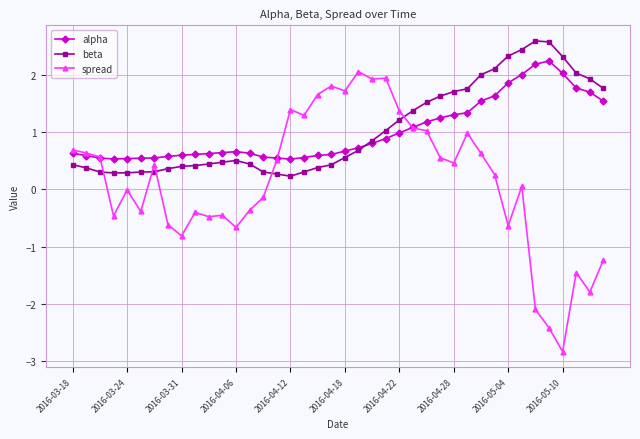

True or false: spread has more than 2 interior local peaks.

True